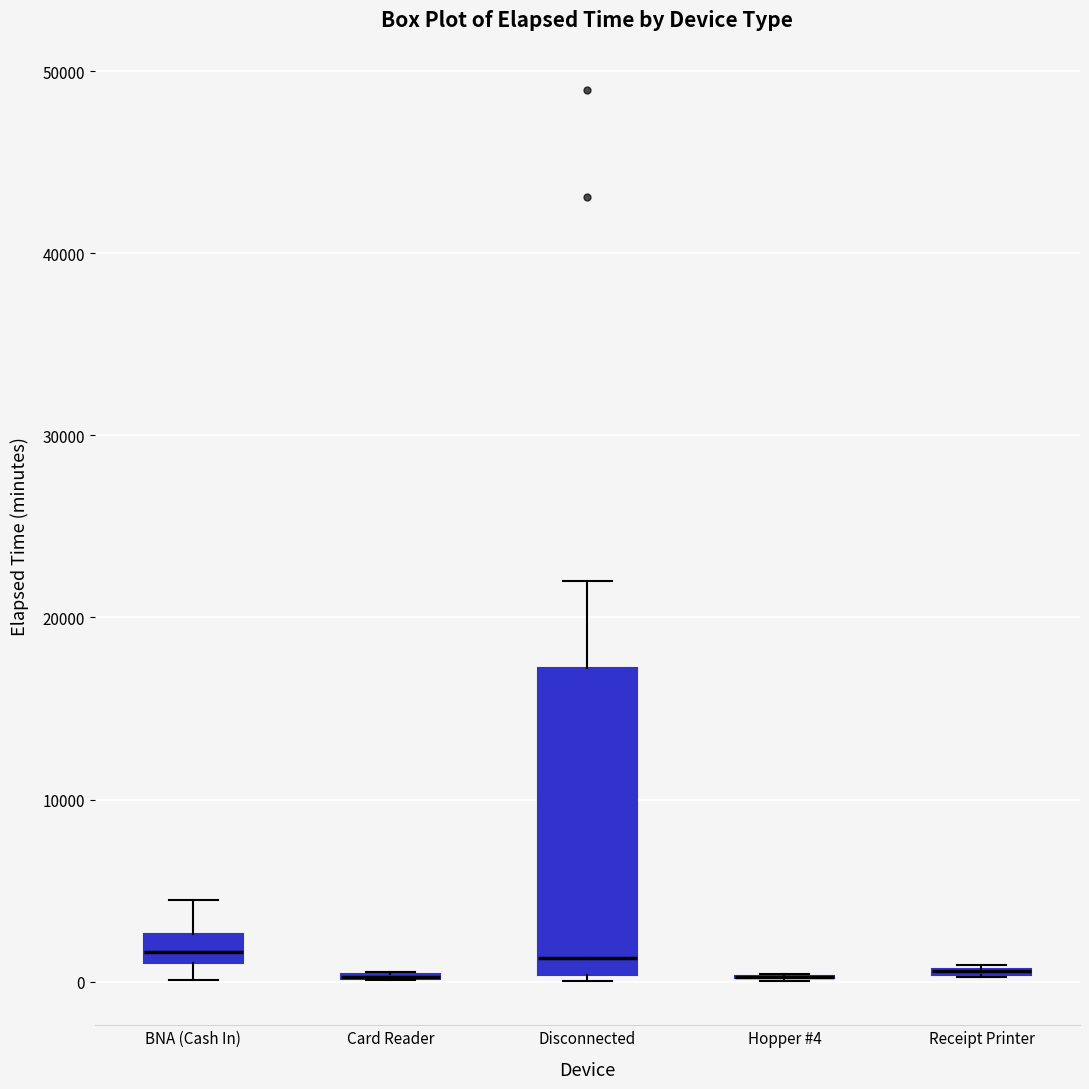

Where is the upper edge of the box for BNA (Cash In) on the y-axis? The values are not printed on the chart, so give them approximately, as read against the axis.

3000